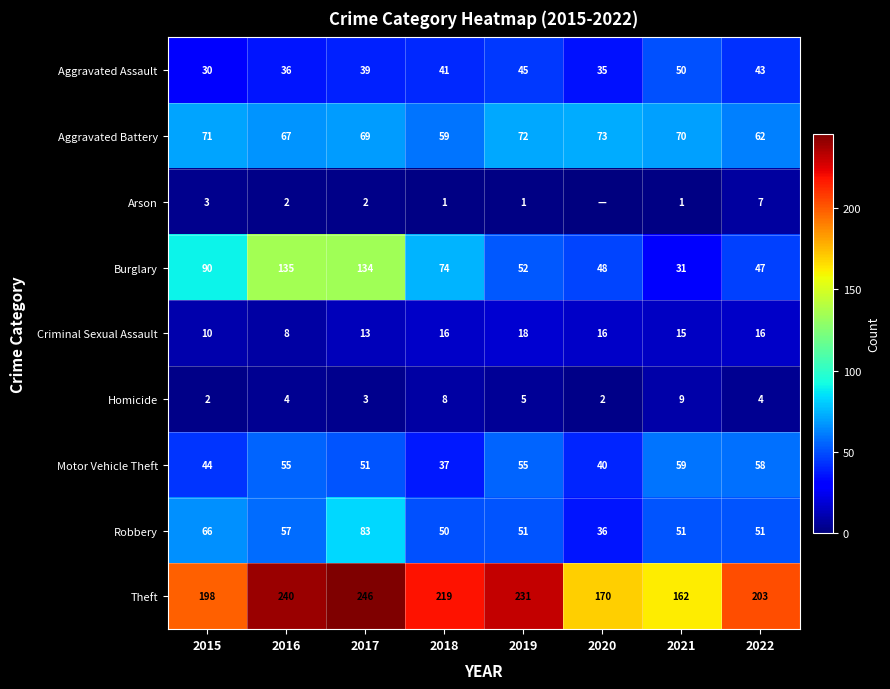

At which label does Homicide reach its peak?

2021